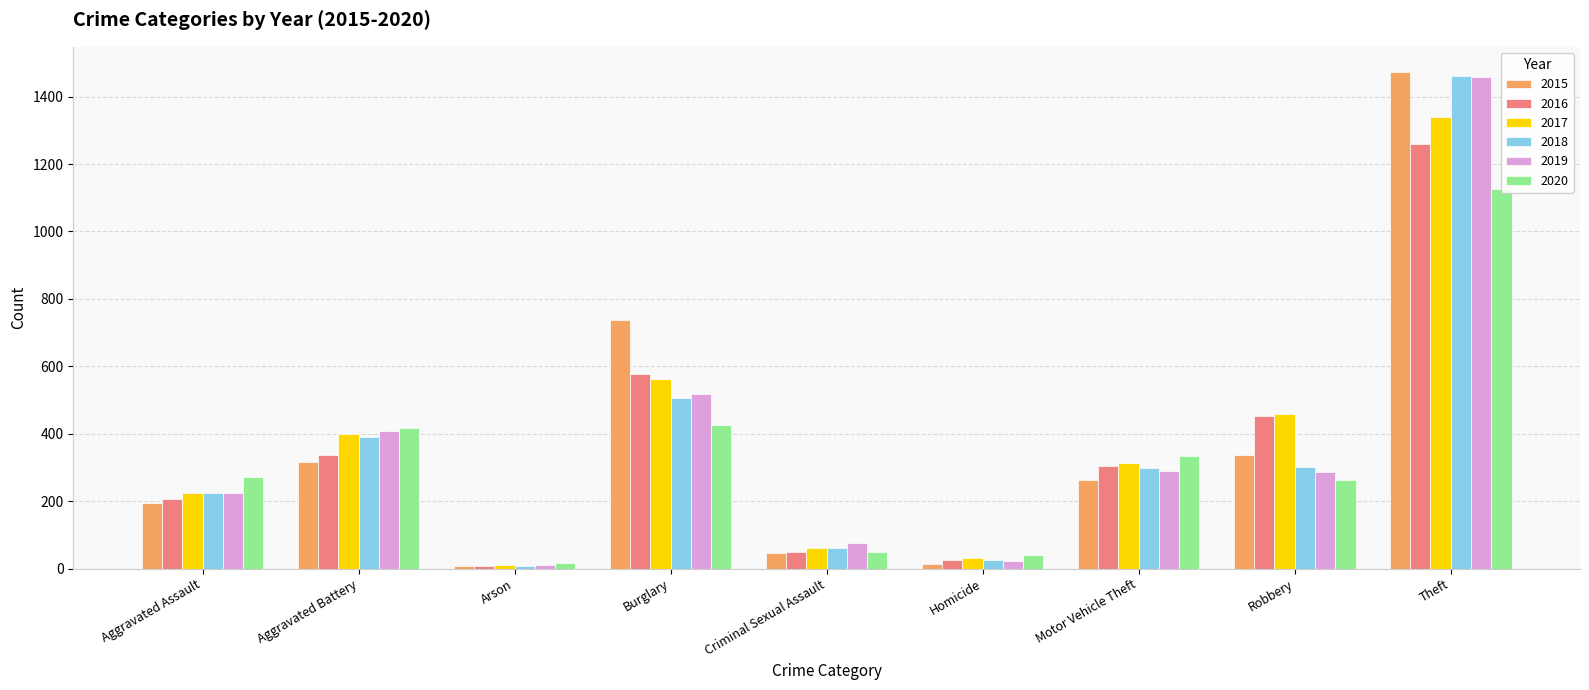

Reading right to left, extract all data points from this chart.

2015: 1474	337	263	15	46	738	9	316	194
2016: 1259	454	304	26	50	576	7	336	206
2017: 1339	460	312	33	61	562	10	400	224
2018: 1461	301	298	25	60	506	7	389	225
2019: 1459	287	290	22	77	517	12	407	223
2020: 1125	263	333	41	48	425	17	416	273